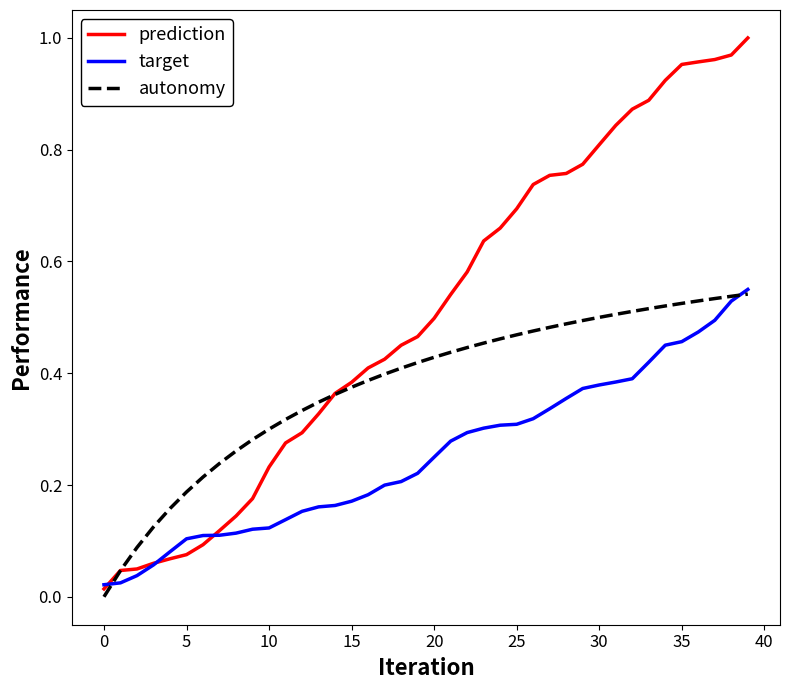

After their last crossing, which series has the higher values: prediction or target?

prediction